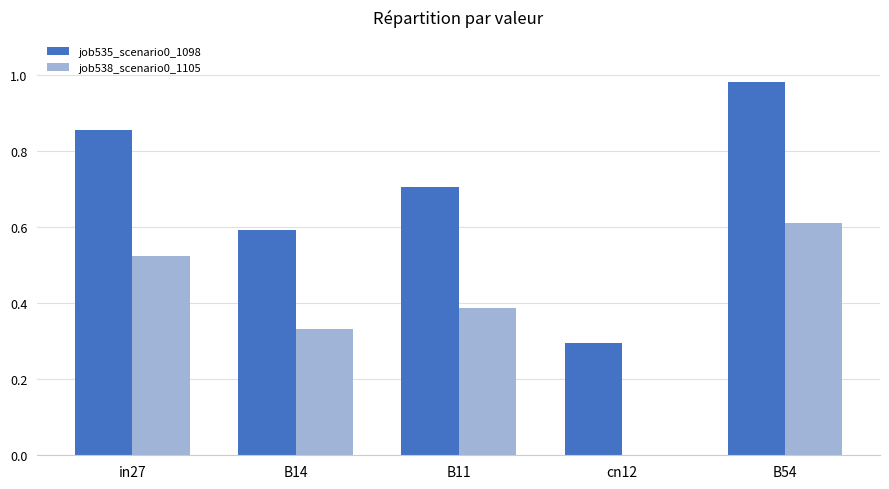

True or false: job538_scenario0_1105 has a value of 0.8 at B54.

False